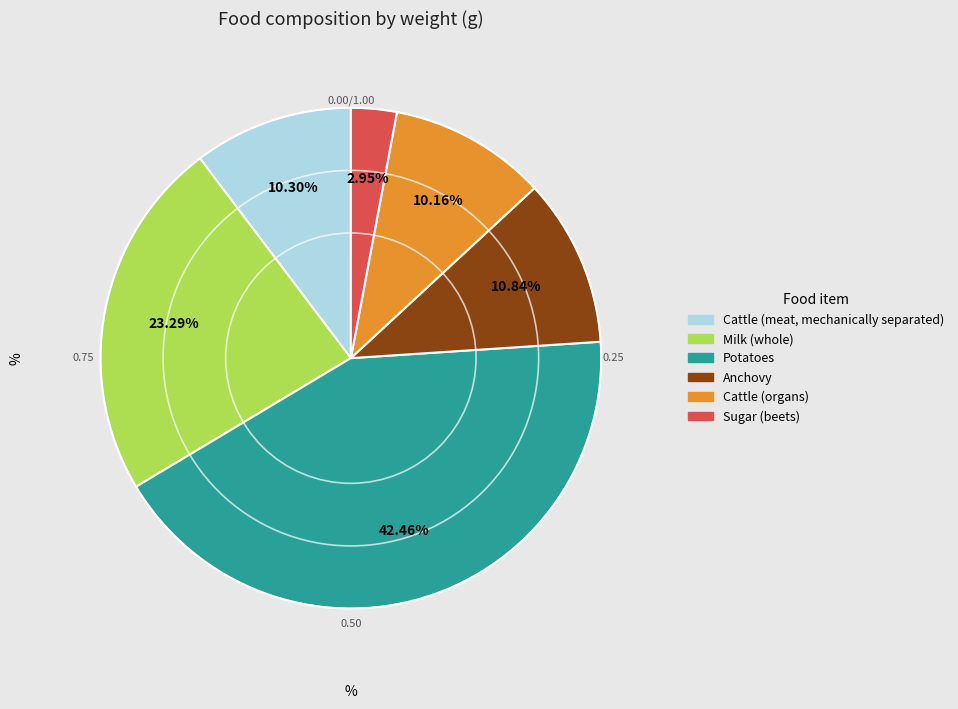

How many segments does this pie chart have?

6